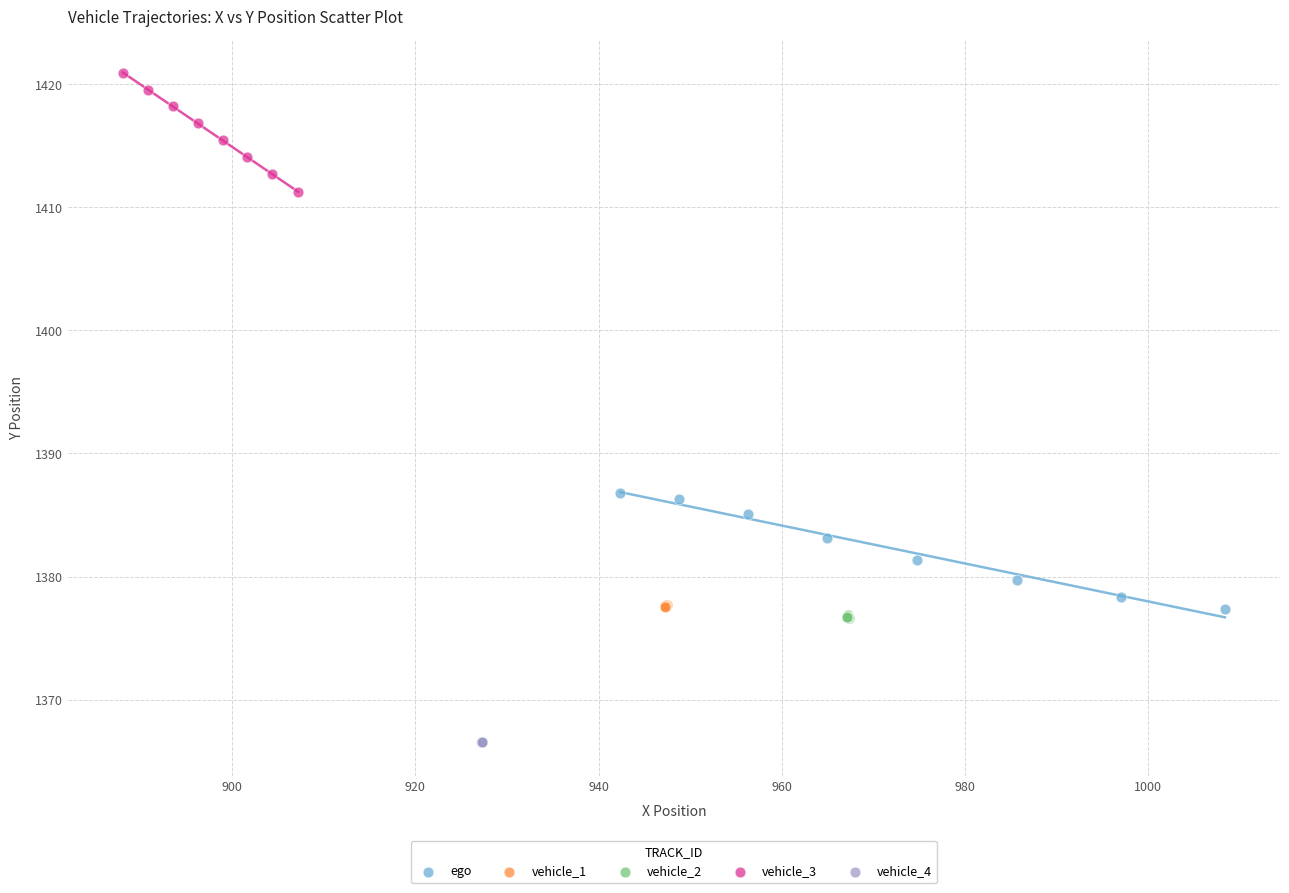

Which series reaches the maximum Y coordinate?

vehicle_3